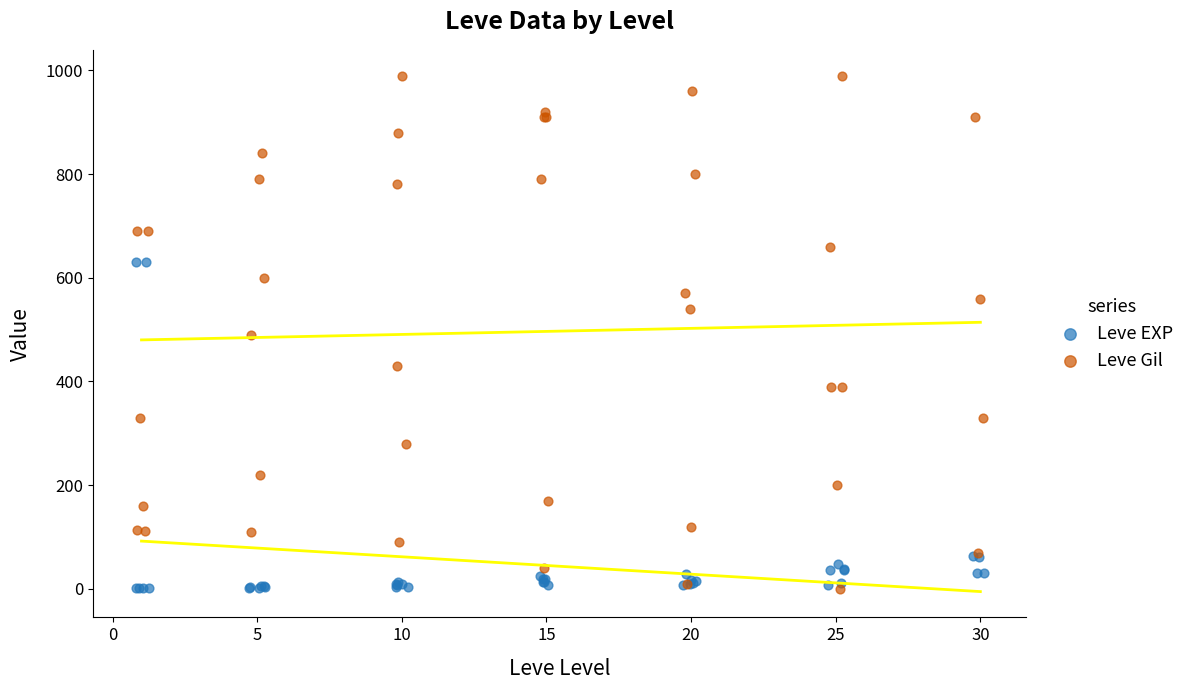

Which series has the widest spread of Y values?

Leve Gil